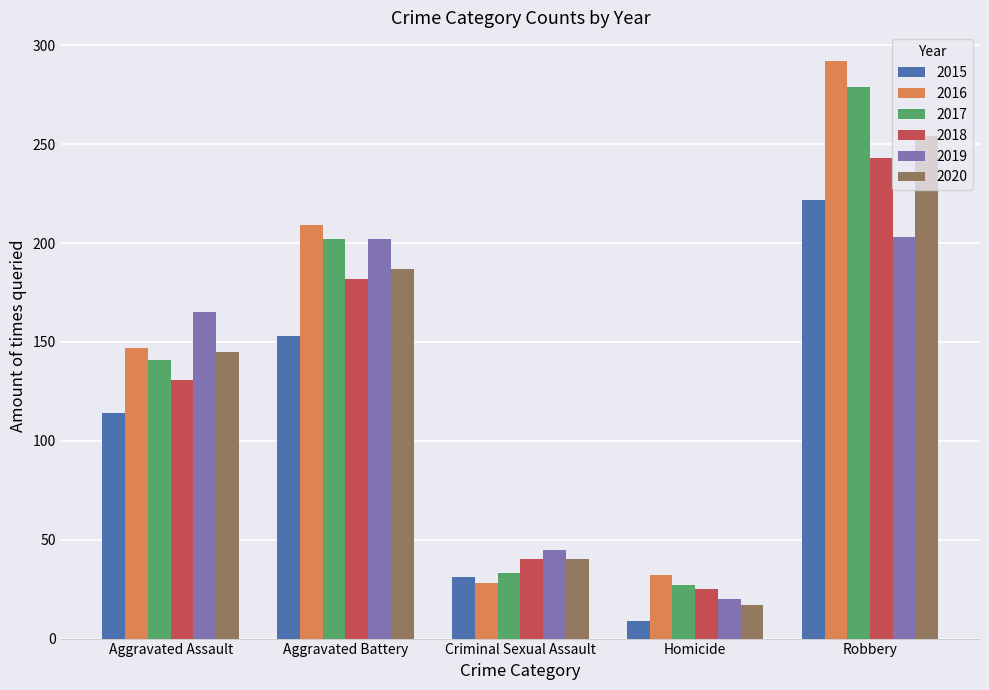

Rank the series at Robbery from lowest to highest value.

2019, 2015, 2018, 2020, 2017, 2016